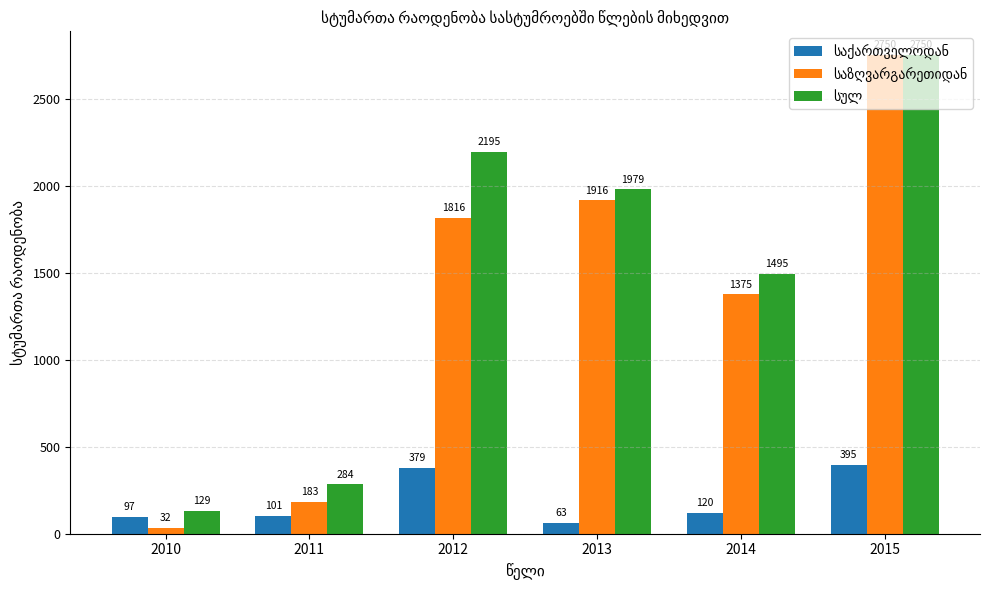

What is the difference between the highest and lowest values at 2012?

1816